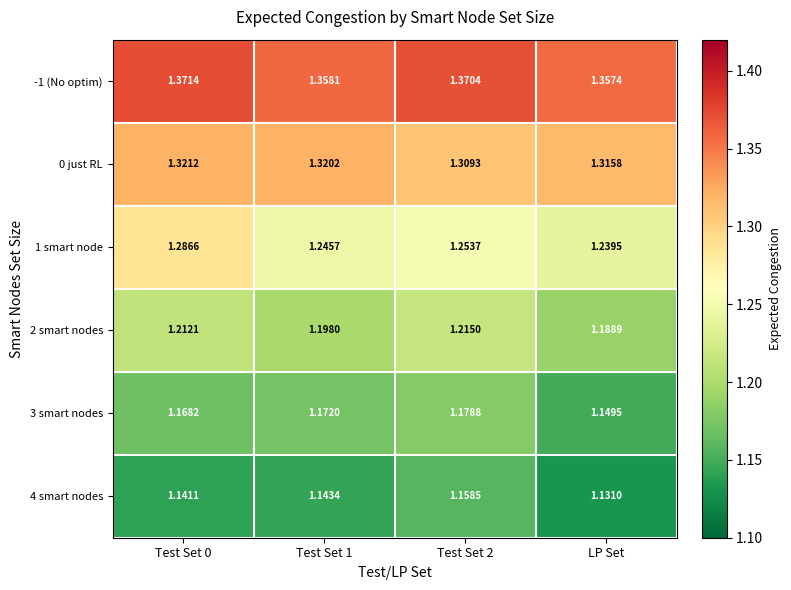

Is the value of 0 just RL at Test Set 1 greater than the value of 3 smart nodes at Test Set 1?

Yes